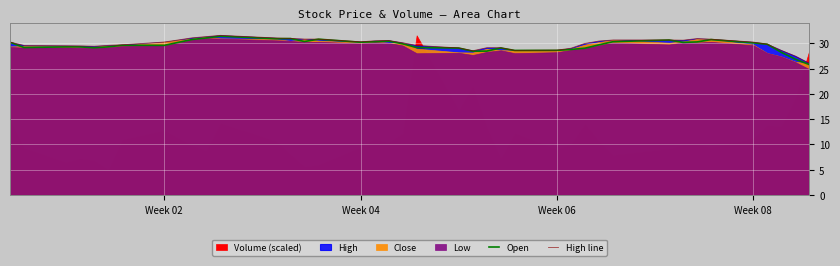

Reading left to right, extract all data points from this chart.

Open: 30.2	29.2	29.3	29.3	29.1	29.3	29.6	29.6	30.2	30.8	31.1	31.4	30.9	30.9	30.4	30.8	30.2	30.3	30.4	29.9	29.2	29.1	28.4	28.5	29.1	28.6	28.6	28.8	29.0	29.7	30.3	30.7	30.2	30.3	30.7	30.1	29.8	28.2	26.9	25.8
High line: 30.2	29.6	29.5	29.5	29.4	29.6	29.7	30.3	30.7	31.1	31.3	31.6	31.1	31.0	30.8	30.8	30.3	30.5	30.6	30.1	29.6	29.1	28.5	29.1	29.1	28.6	28.7	29.0	30.0	30.4	30.7	30.7	30.6	30.9	30.8	30.2	29.8	28.6	27.5	26.1